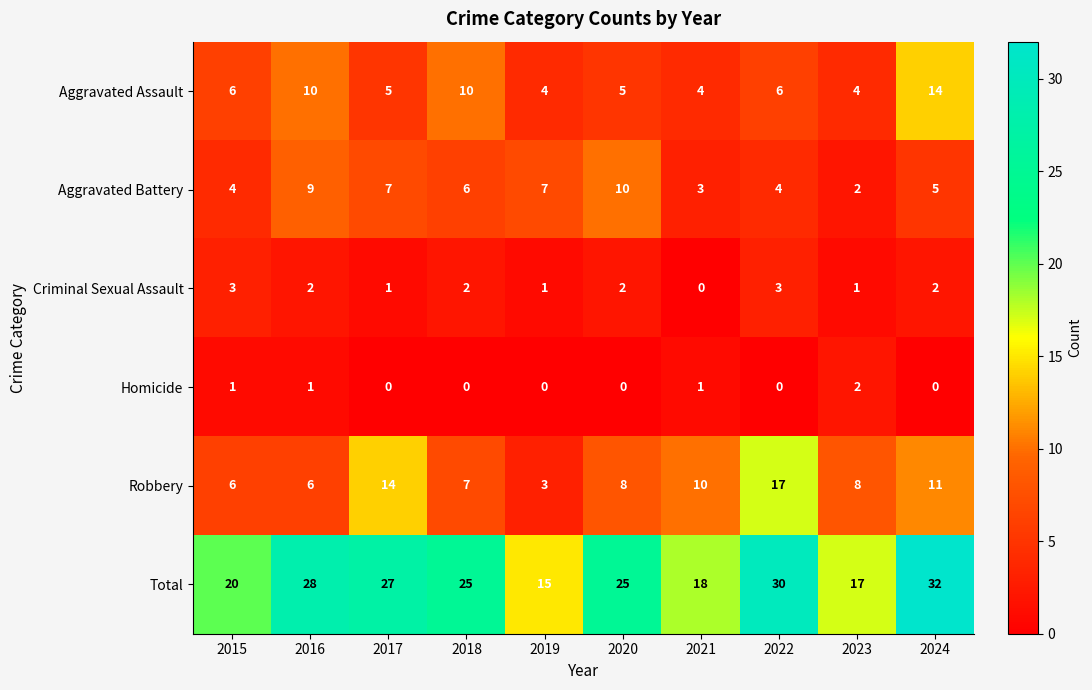

How many categories are shown in the chart?

10